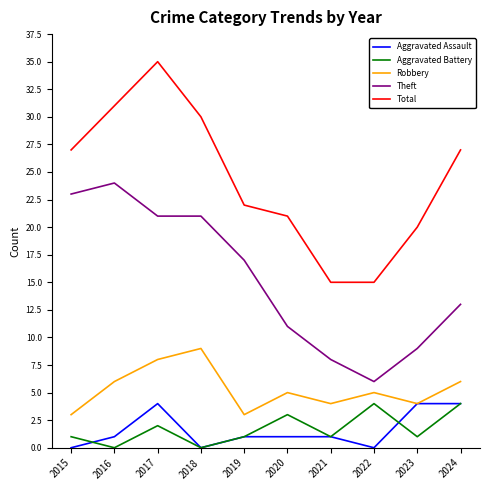

What is the spread (max minus min) of values at 2023?

19